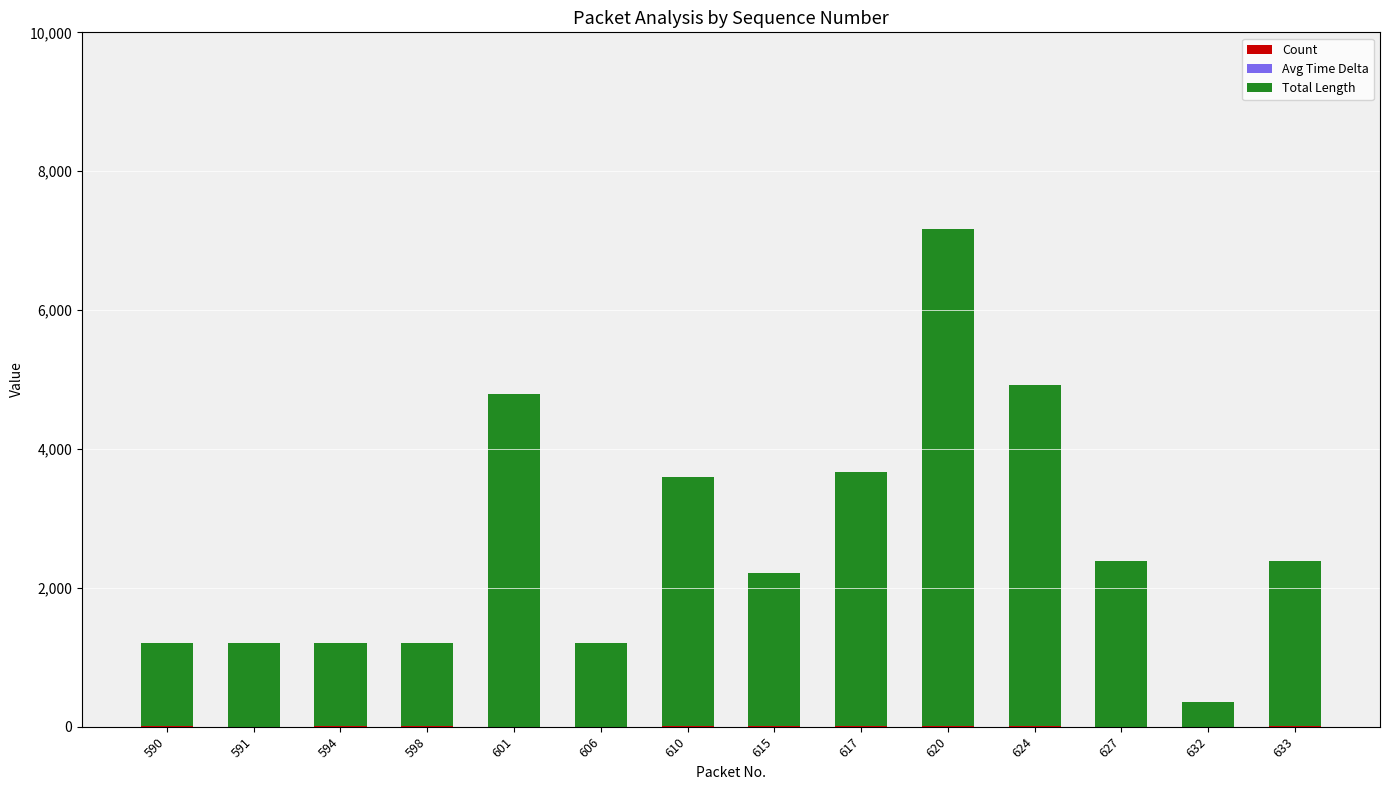

At which category is the sum across all series the highest?

620